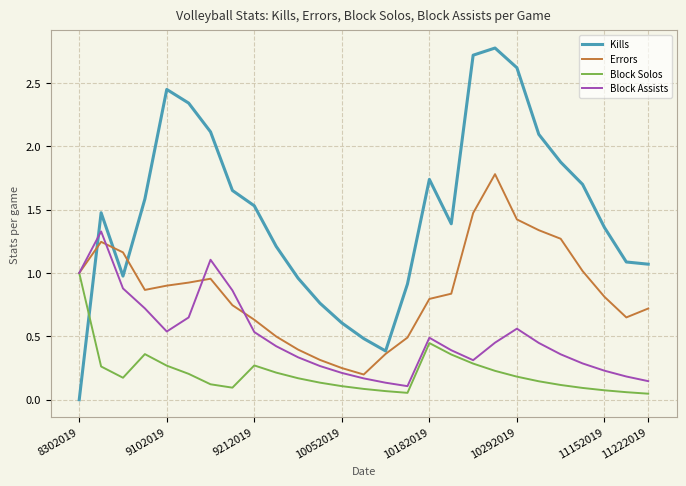

Which series has the widest spread of values?

Kills